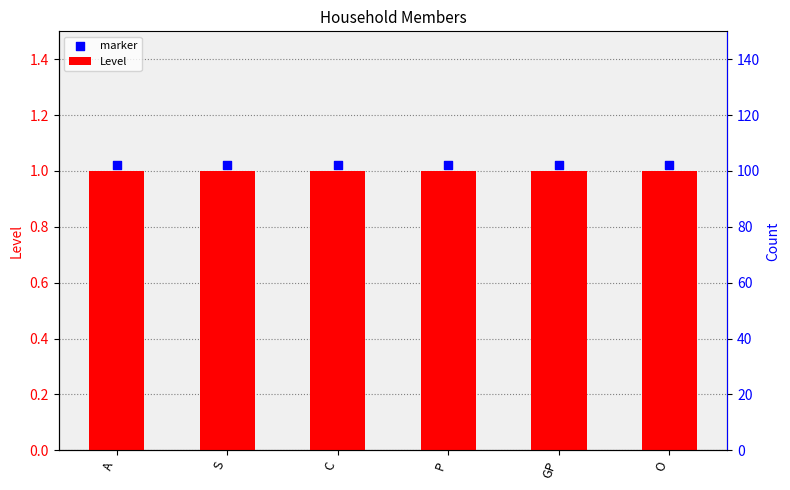

Is the value of marker at O greater than the value of Level at S?

Yes